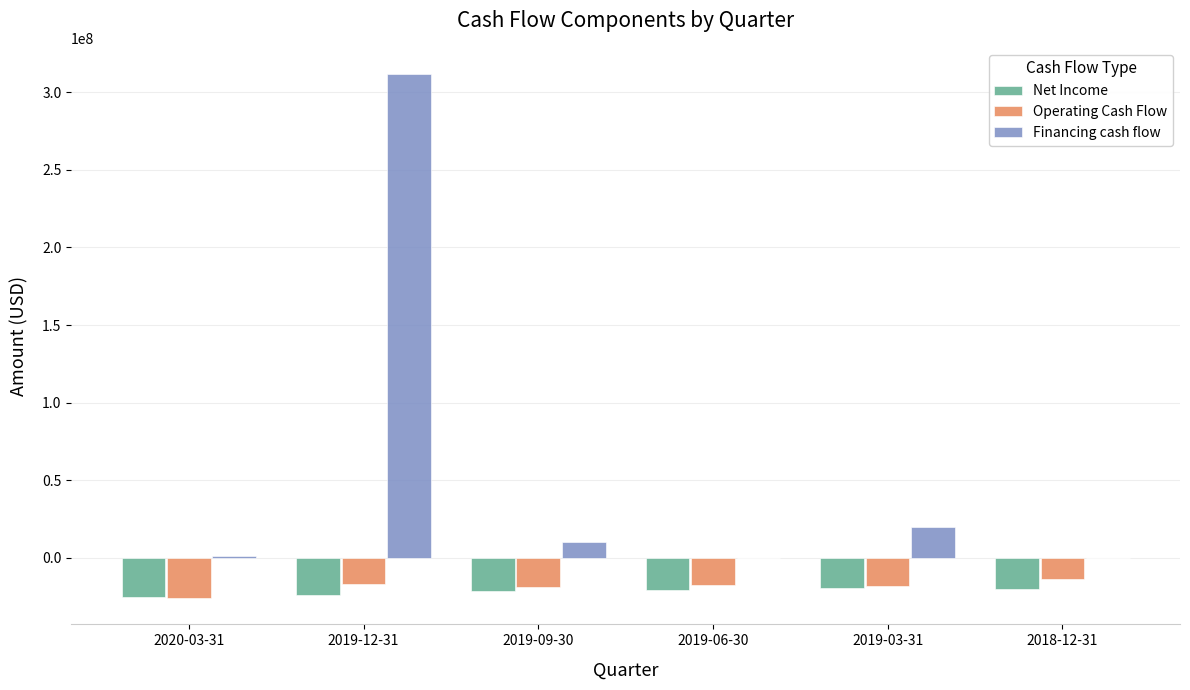

At which category is the sum across all series the highest?

2019-12-31